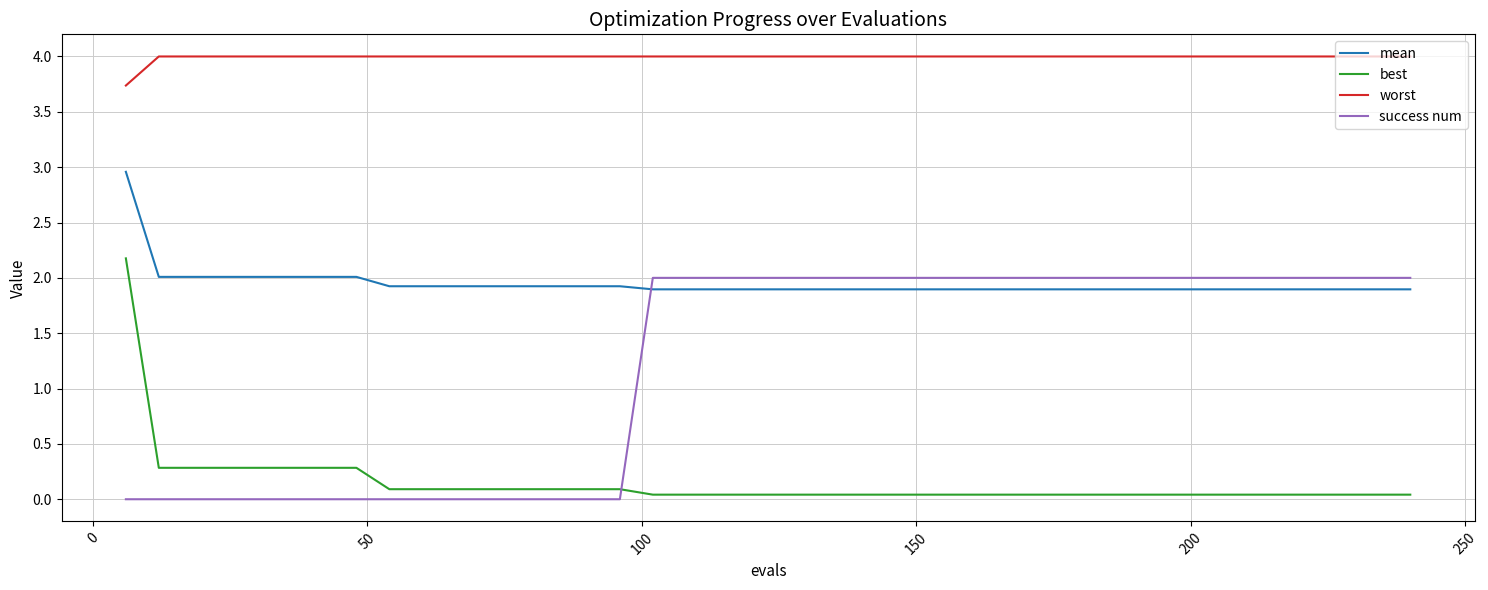

Which series has the largest total across all categories?

worst